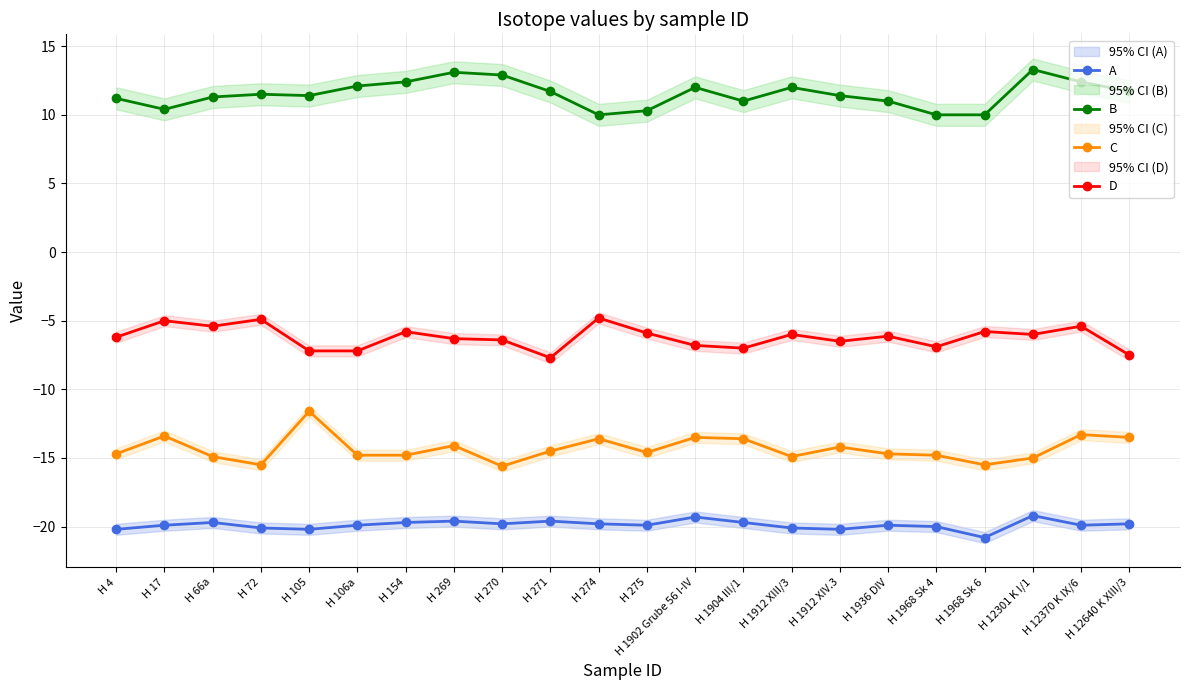

Reading left to right, what are all the values shown in this chart?

A: H 4=-20.2	H 17=-19.9	H 66a=-19.7	H 72=-20.1	H 105=-20.2	H 106a=-19.9	H 154=-19.7	H 269=-19.6	H 270=-19.8	H 271=-19.6	H 274=-19.8	H 275=-19.9	H 1902 Grube 56 I-IV=-19.3	H 1904 III/1=-19.7	H 1912 XIII/3=-20.1	H 1912 XIV.3=-20.2	H 1936 DIV=-19.9	H 1968 Sk 4=-20.0	H 1968 Sk 6=-20.8	H 12301 K I/1=-19.2	H 12370 K IX/6=-19.9	H 12640 K XIII/3=-19.8
B: H 4=11.2	H 17=10.4	H 66a=11.3	H 72=11.5	H 105=11.4	H 106a=12.1	H 154=12.4	H 269=13.1	H 270=12.9	H 271=11.7	H 274=10.0	H 275=10.3	H 1902 Grube 56 I-IV=12.0	H 1904 III/1=11.0	H 1912 XIII/3=12.0	H 1912 XIV.3=11.4	H 1936 DIV=11.0	H 1968 Sk 4=10.0	H 1968 Sk 6=10.0	H 12301 K I/1=13.3	H 12370 K IX/6=12.4	H 12640 K XIII/3=11.7
C: H 4=-14.7	H 17=-13.4	H 66a=-14.9	H 72=-15.5	H 105=-11.6	H 106a=-14.8	H 154=-14.8	H 269=-14.1	H 270=-15.6	H 271=-14.5	H 274=-13.6	H 275=-14.6	H 1902 Grube 56 I-IV=-13.5	H 1904 III/1=-13.6	H 1912 XIII/3=-14.9	H 1912 XIV.3=-14.2	H 1936 DIV=-14.7	H 1968 Sk 4=-14.8	H 1968 Sk 6=-15.5	H 12301 K I/1=-15.0	H 12370 K IX/6=-13.3	H 12640 K XIII/3=-13.5
D: H 4=-6.2	H 17=-5.0	H 66a=-5.4	H 72=-4.9	H 105=-7.2	H 106a=-7.2	H 154=-5.8	H 269=-6.3	H 270=-6.4	H 271=-7.7	H 274=-4.8	H 275=-5.9	H 1902 Grube 56 I-IV=-6.8	H 1904 III/1=-7.0	H 1912 XIII/3=-6.0	H 1912 XIV.3=-6.5	H 1936 DIV=-6.1	H 1968 Sk 4=-6.9	H 1968 Sk 6=-5.8	H 12301 K I/1=-6.0	H 12370 K IX/6=-5.4	H 12640 K XIII/3=-7.5